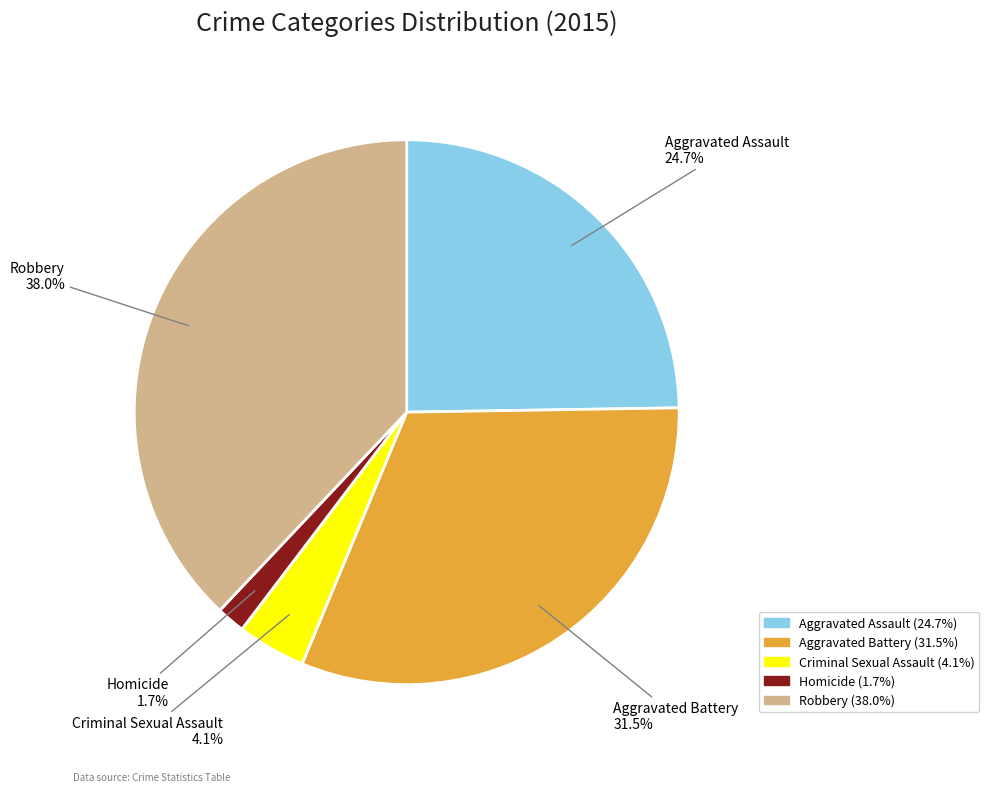

How much of the chart is everything except Aggravated Battery?

68.5%